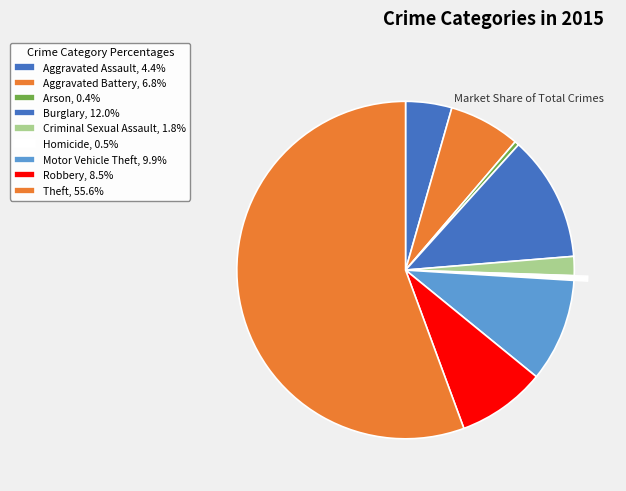

Count the number of slices in the pie.

9